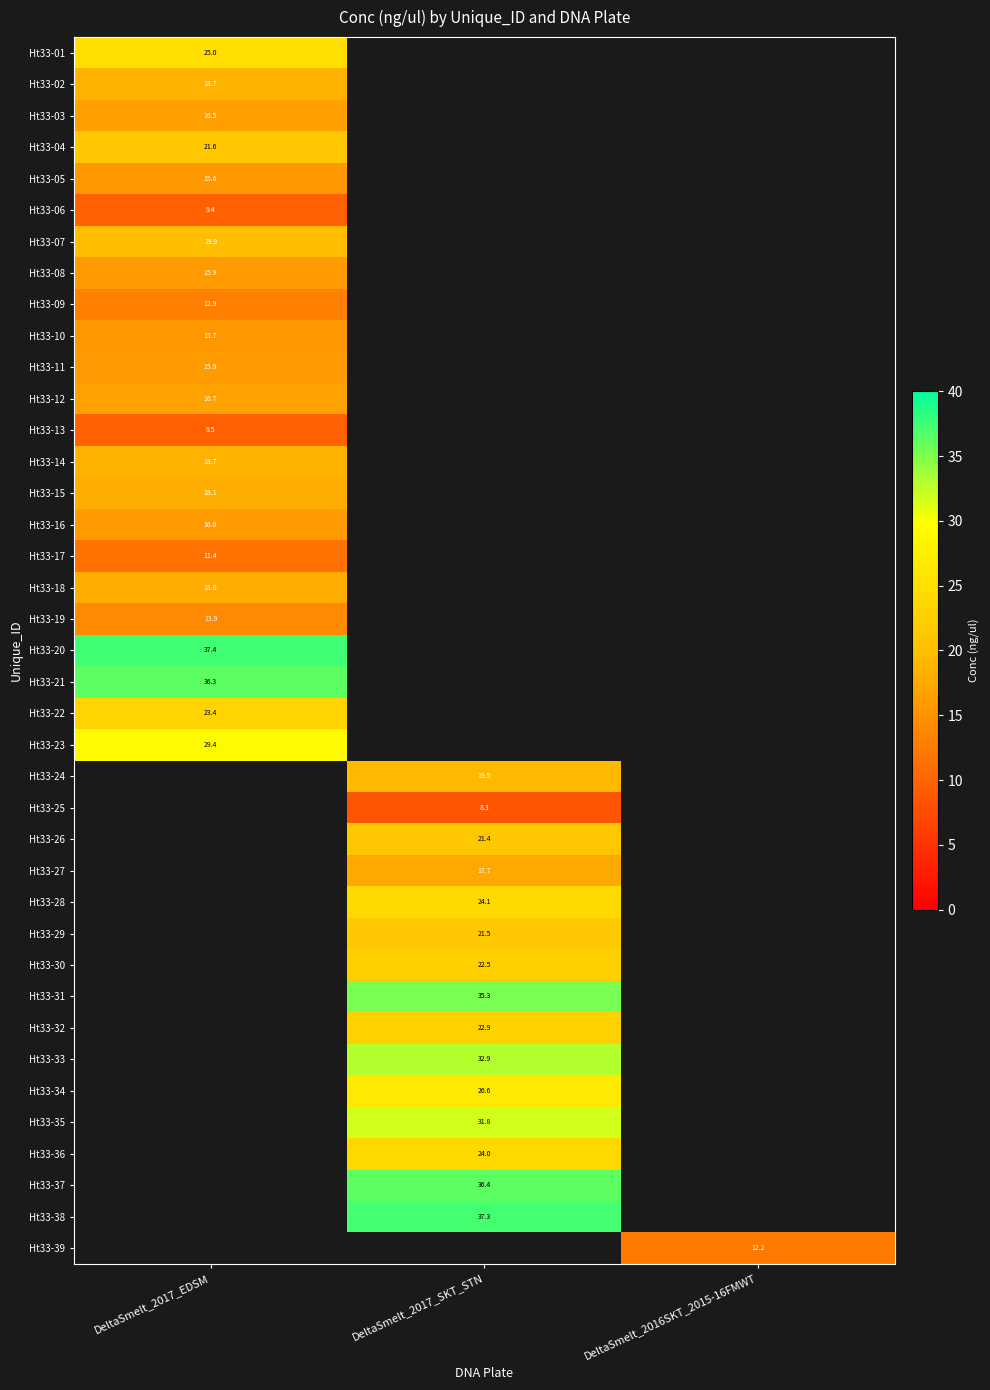

What is the minimum value shown in the chart?

8.3